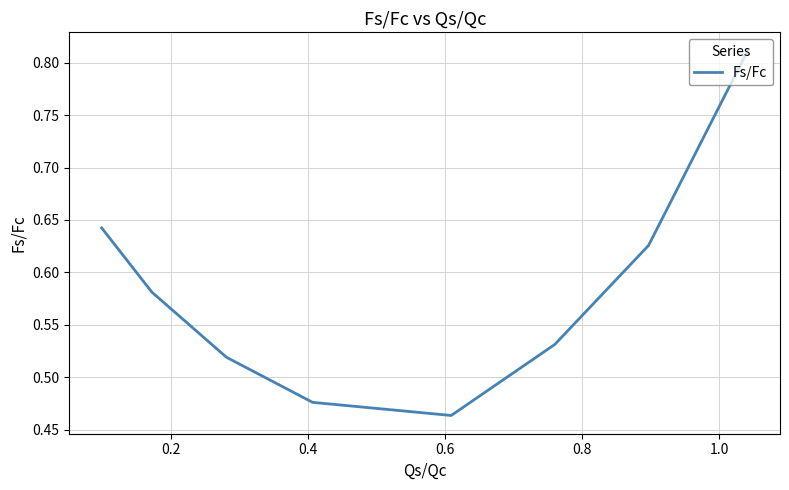

True or false: there are more than 1 points higher than both neighbors.

False